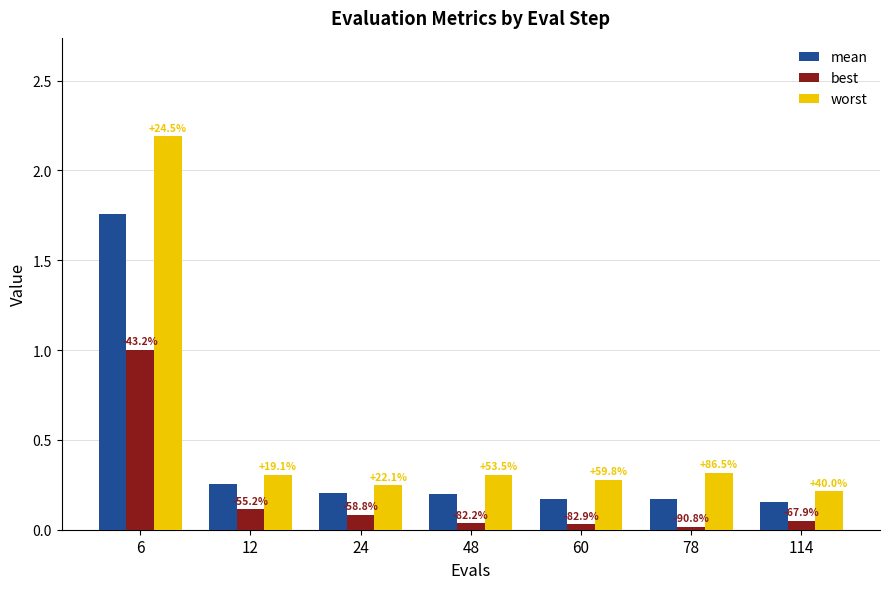

Which has a higher value, 78 or 48?

48